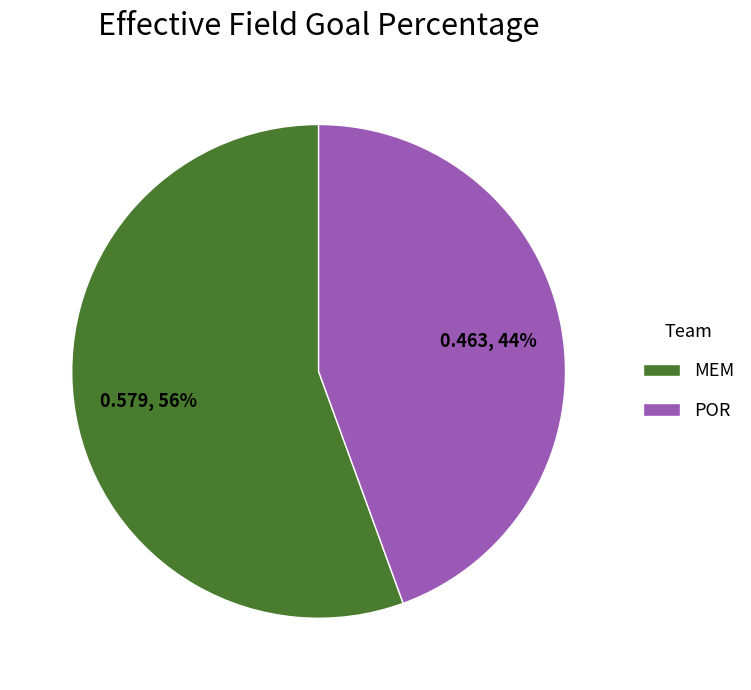

Rank the categories by value from highest to lowest.

MEM, POR